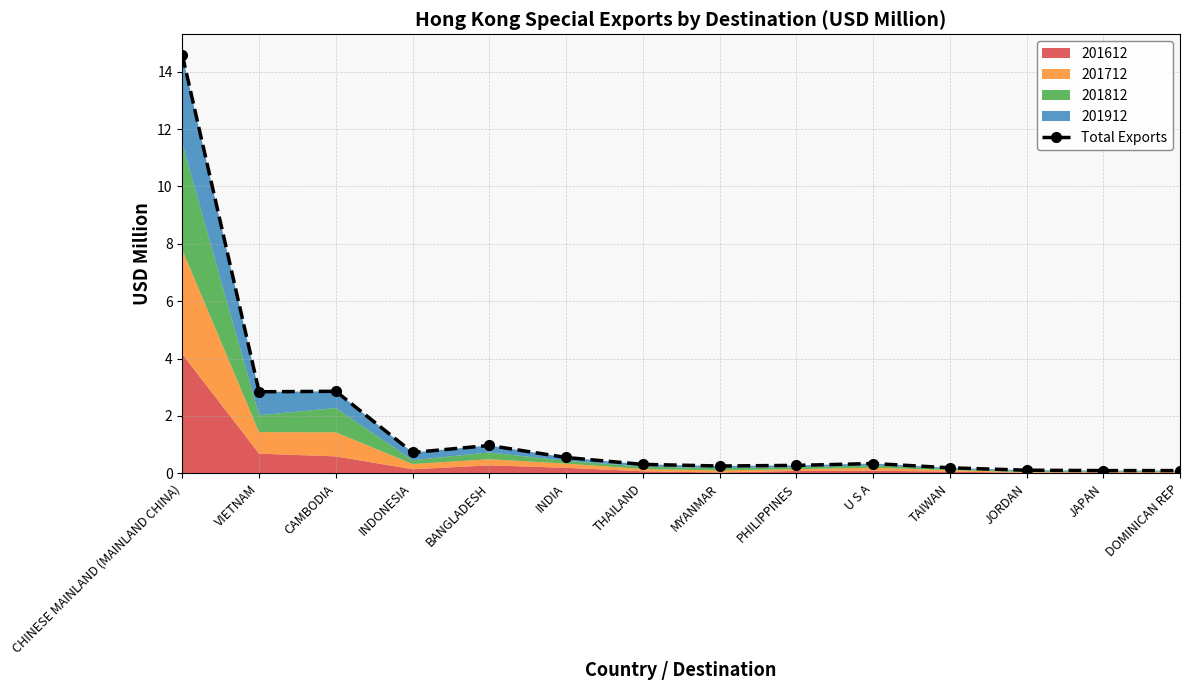

What is the label of the 10th point from the right?

BANGLADESH